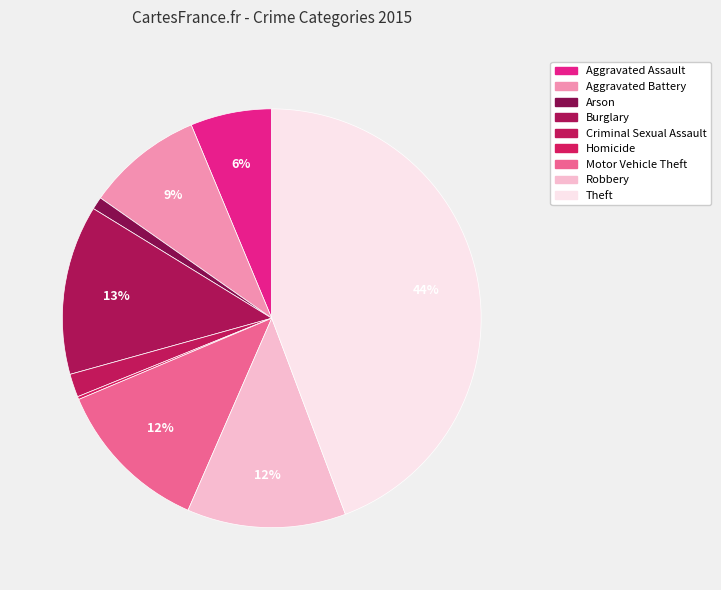

Is there a majority slice in this chart?

No